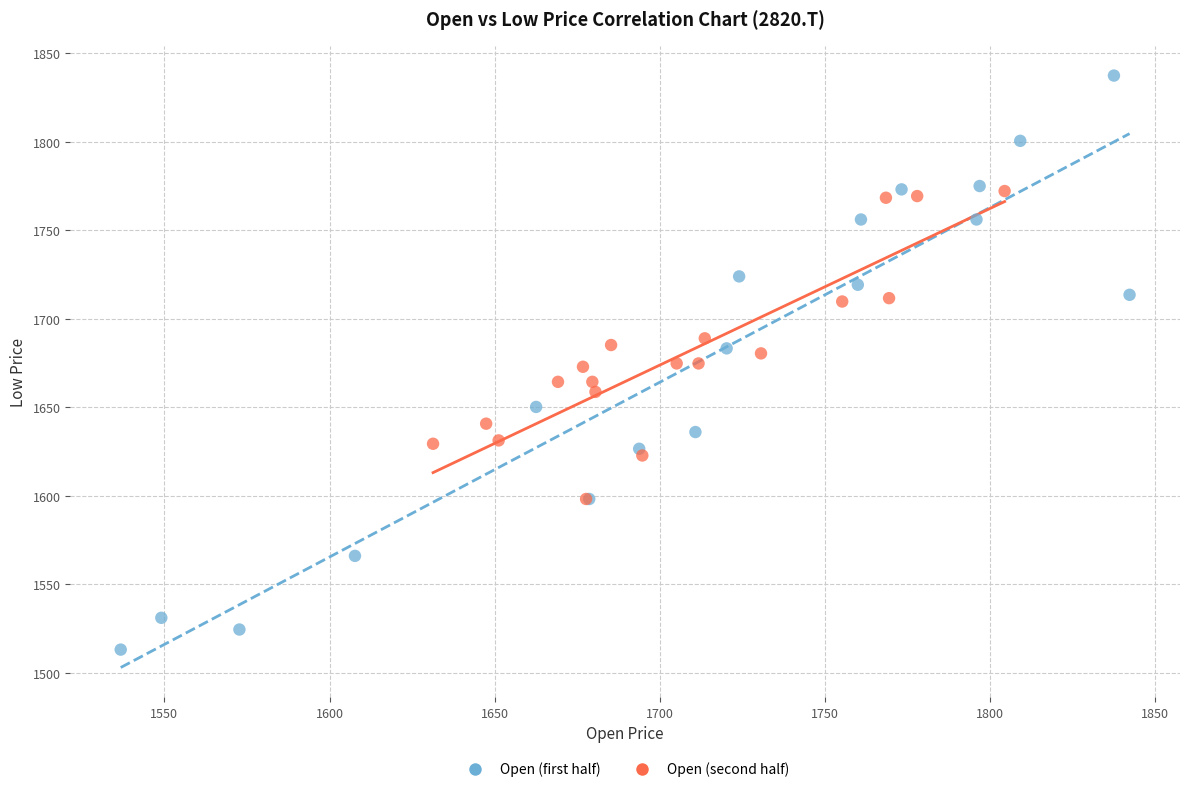

Which series contains the highest Y value?

Open (first half)